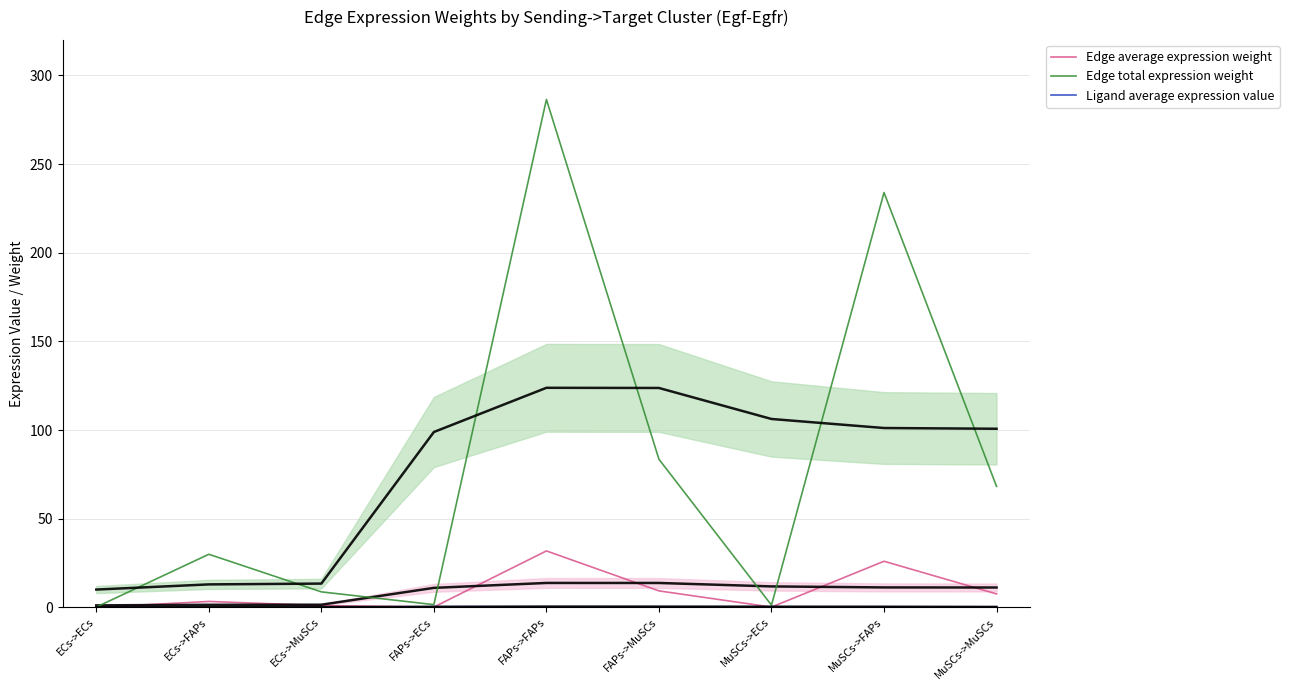

True or false: Edge total expression weight and Ligand average expression value intersect in this chart.

False